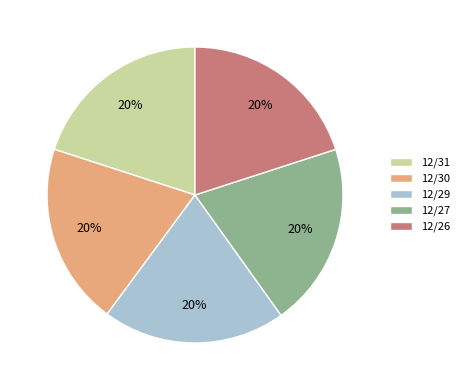

Combined, do 12/31 and 12/30 account for over 50%?

No